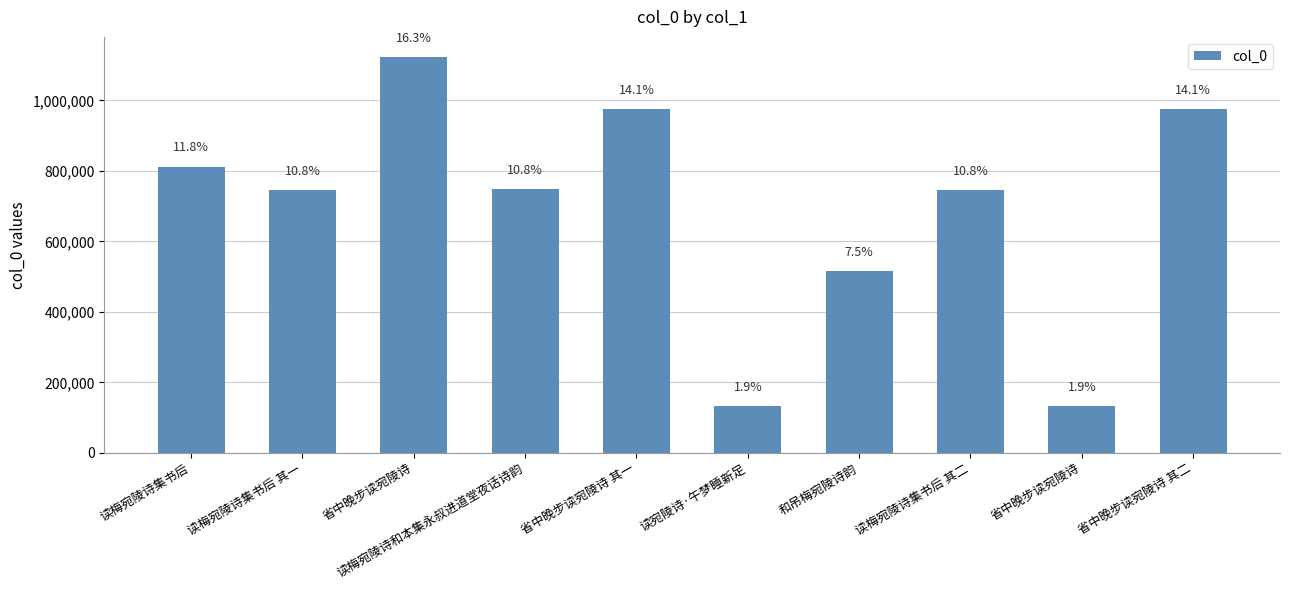

Does the chart contain any negative values?

No